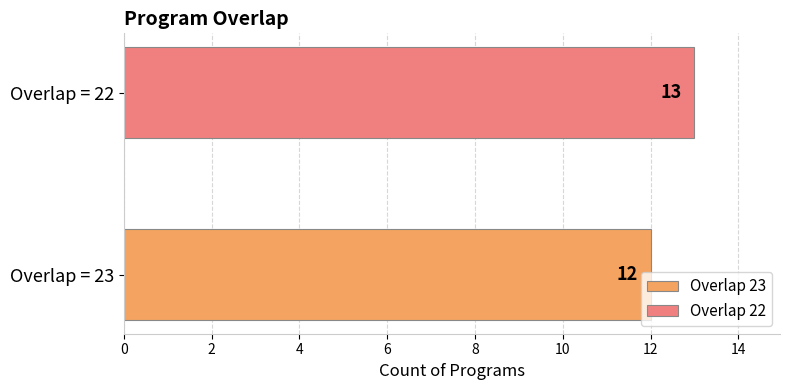

What is the highest value of the Overlap 22 series?

13